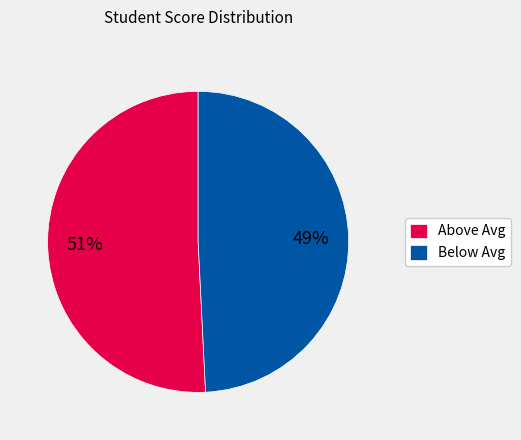

Is the sum of Below Avg and Above Avg greater than half?

Yes